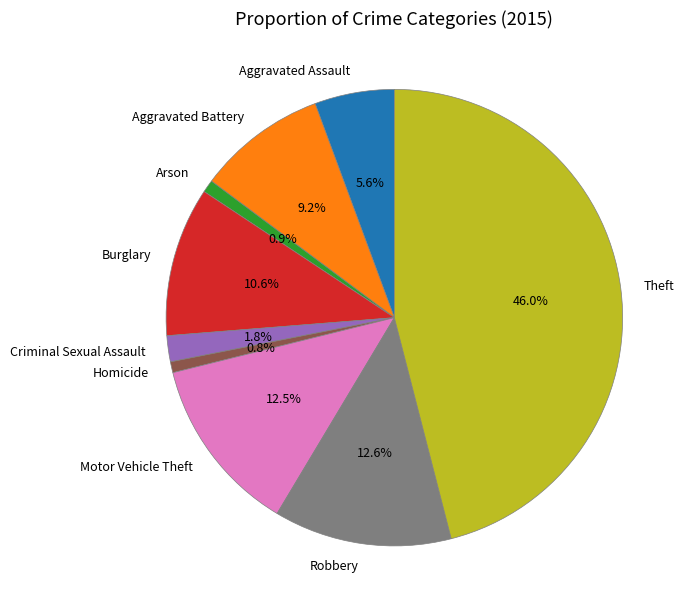

To the nearest percent, what is the combined percentage of Aggravated Assault and Homicide?

6%